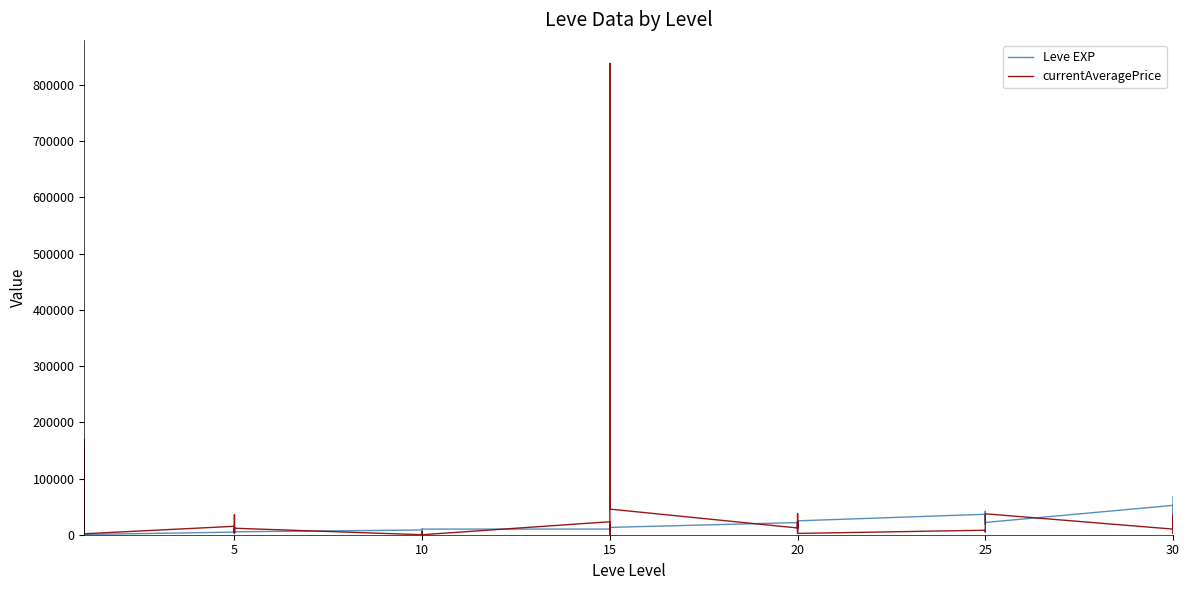

List the series in order of their overall mean, highest first.

currentAveragePrice, Leve EXP